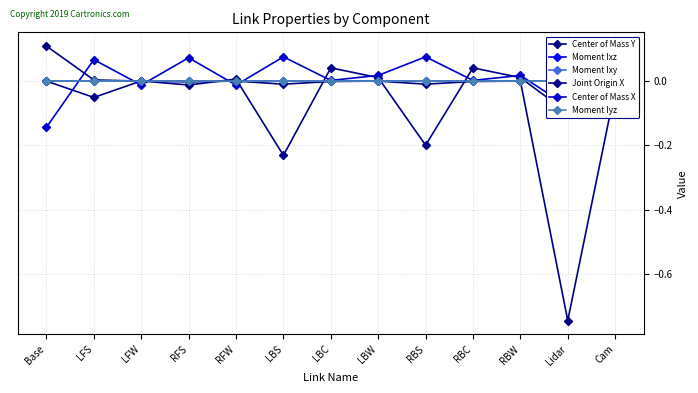

Where does the Center of Mass Y series first go above 0?

Base